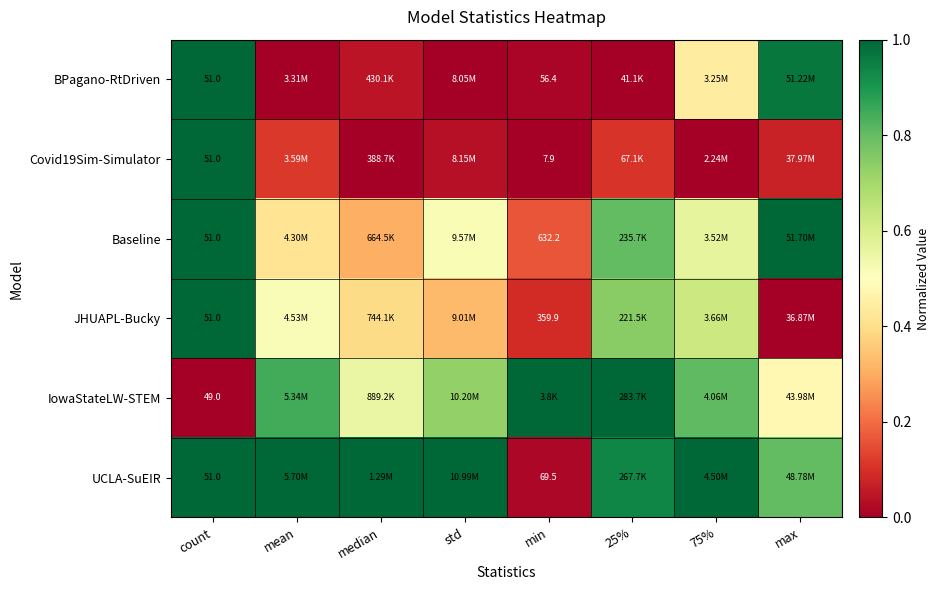

What is the maximum value shown in the chart?

1.0